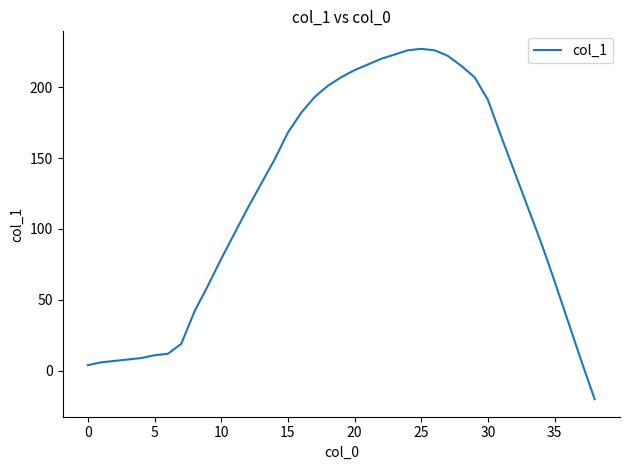

How many lines are shown in the chart?

1